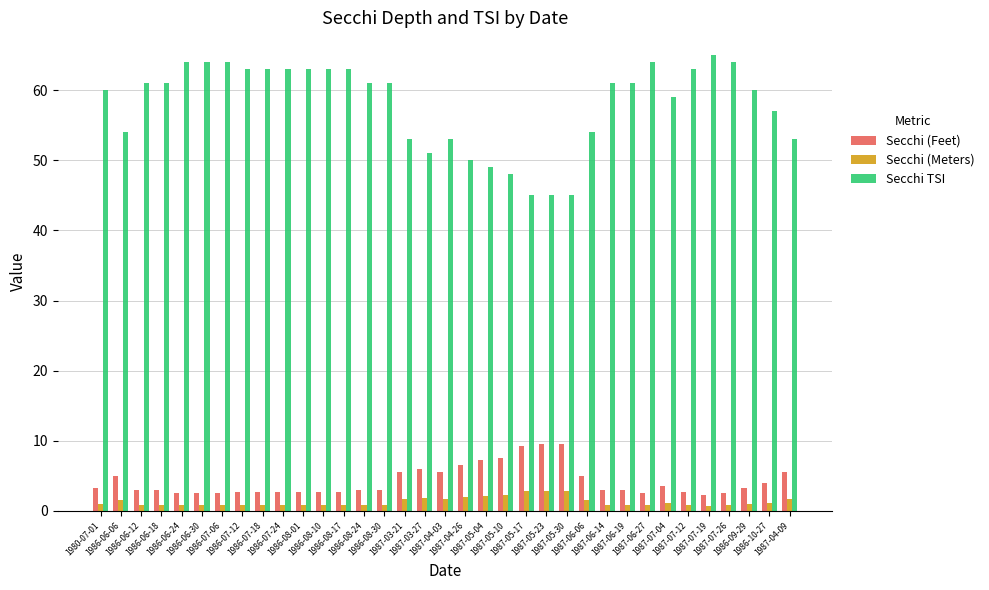

What is the value of the Secchi (Meters) bar at the 35th from the left?

1.7